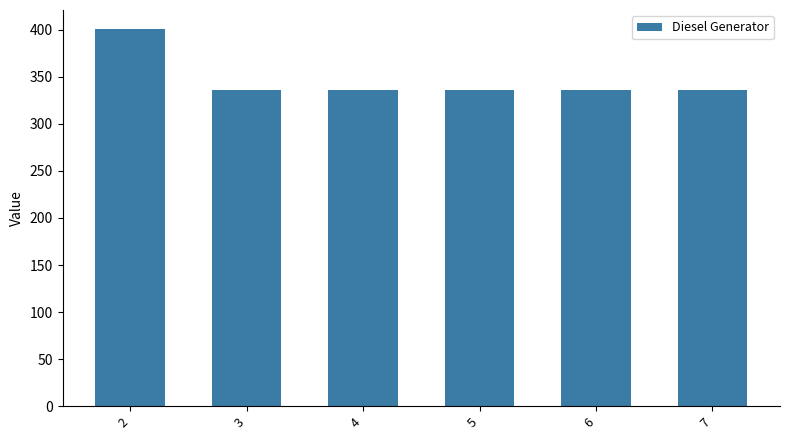

What value does the data have at 4, to the nearest 5?

335